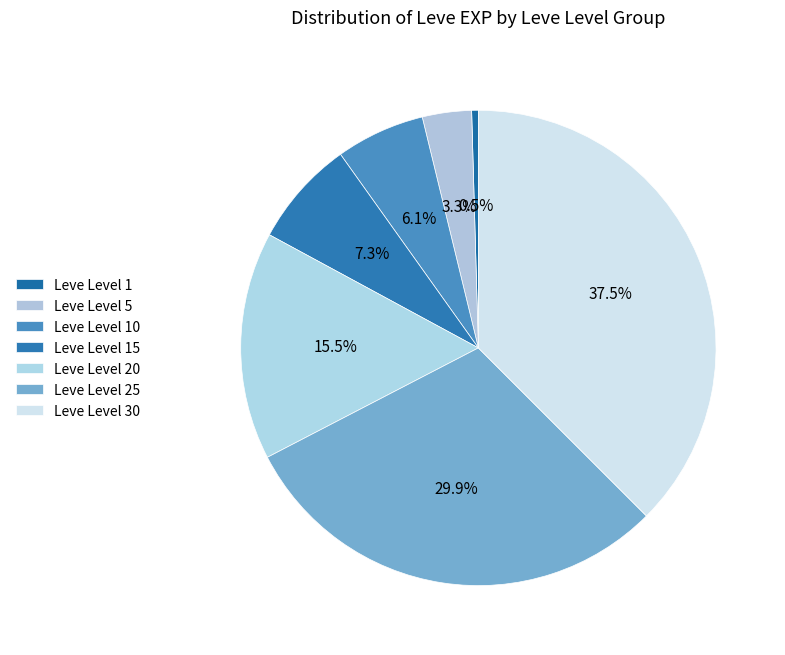

What is the ratio of the value at Leve Level 25 to the value at Leve Level 20?

1.9